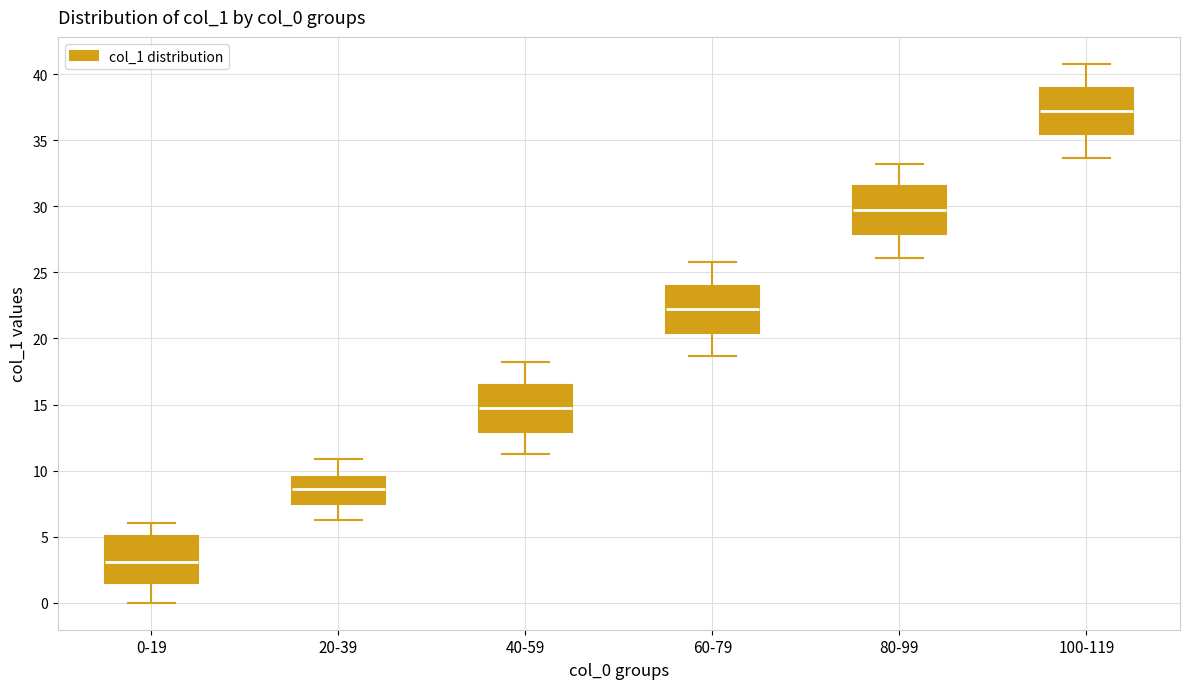

Which box has the lowest median line?

0-19